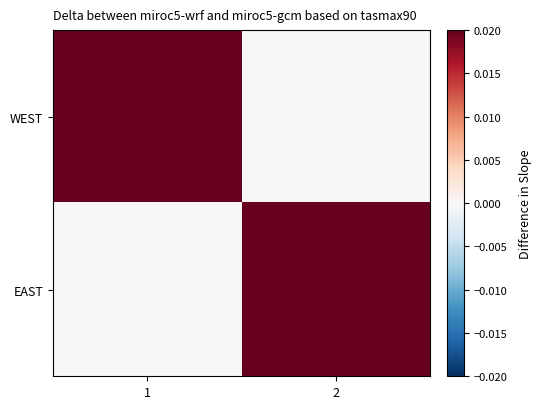

What is the total value across all series at 1?

1